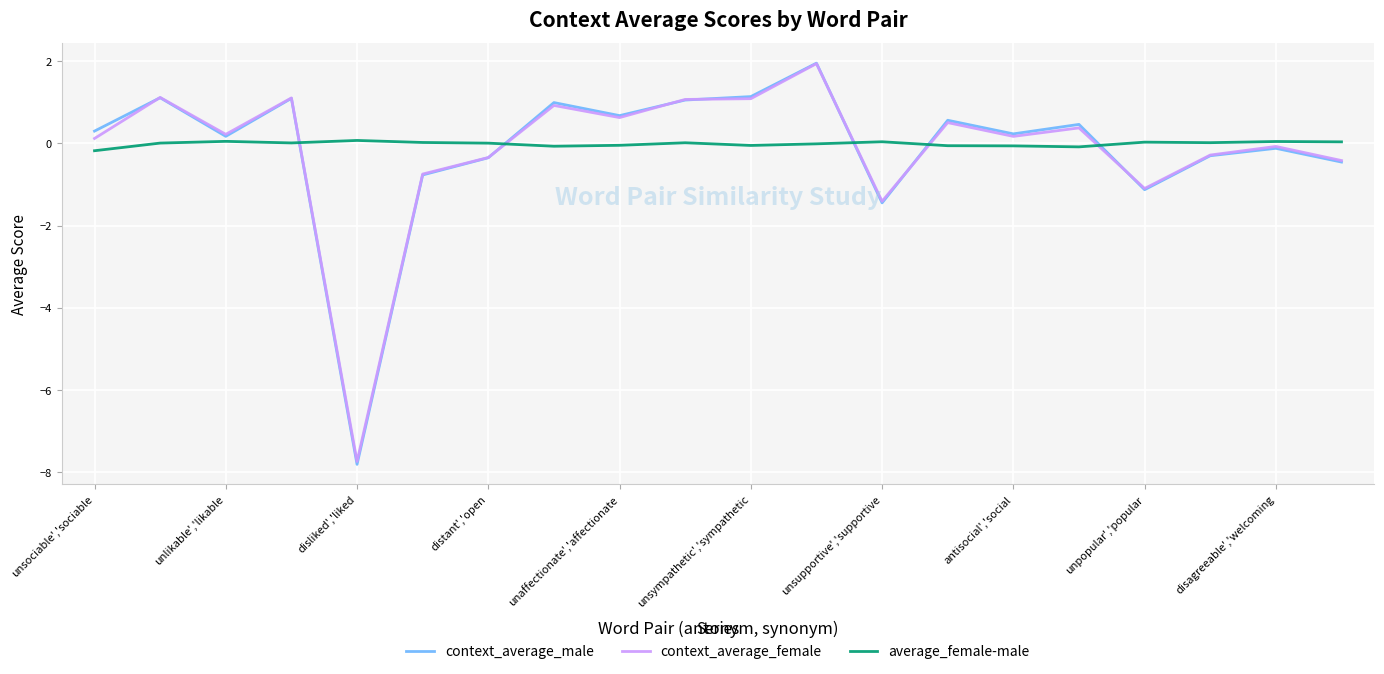

Which series has the largest range (max minus min)?

context_average_male